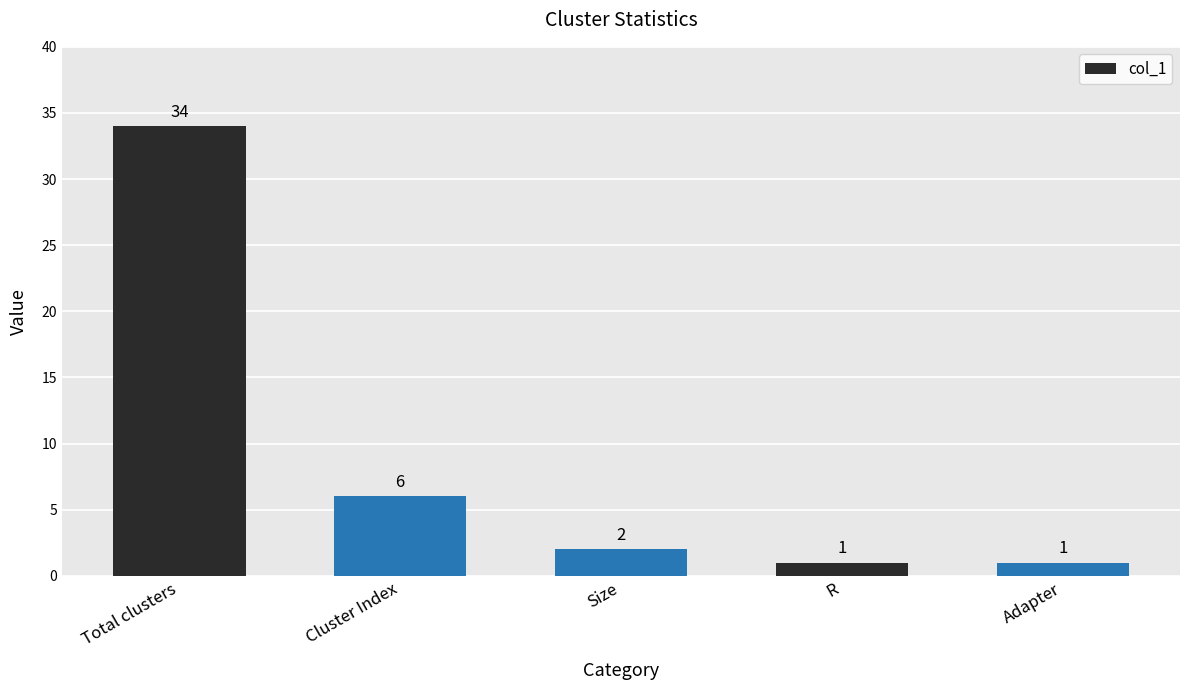

Which has a higher value, Total clusters or Size?

Total clusters